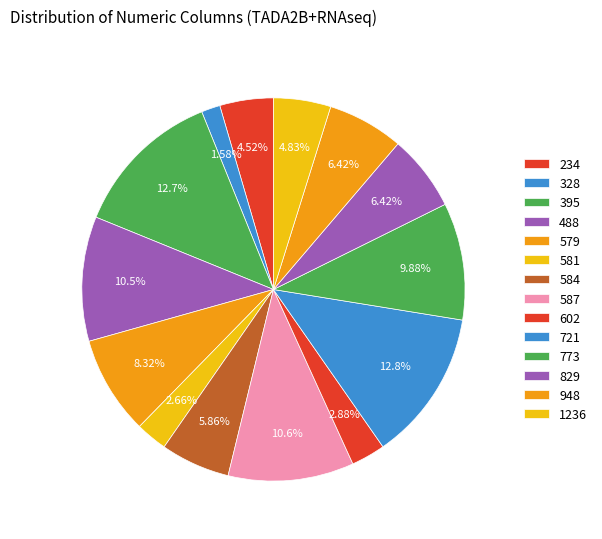

To the nearest percent, what portion does 328 represent?

2%